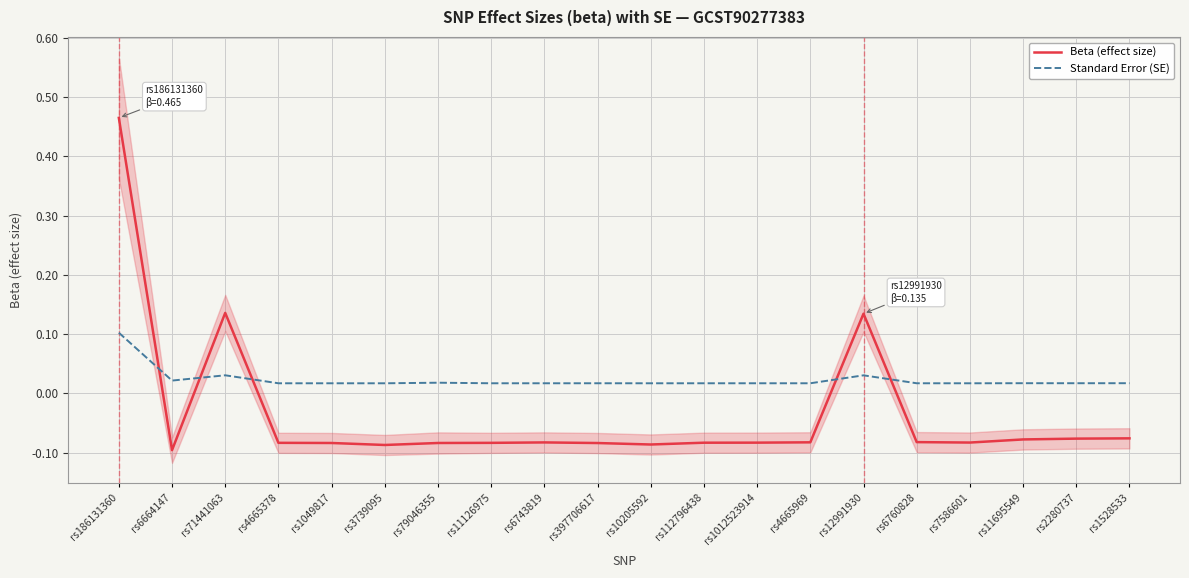

True or false: Standard Error (SE) has a value of 0.0 at rs7586601.

False